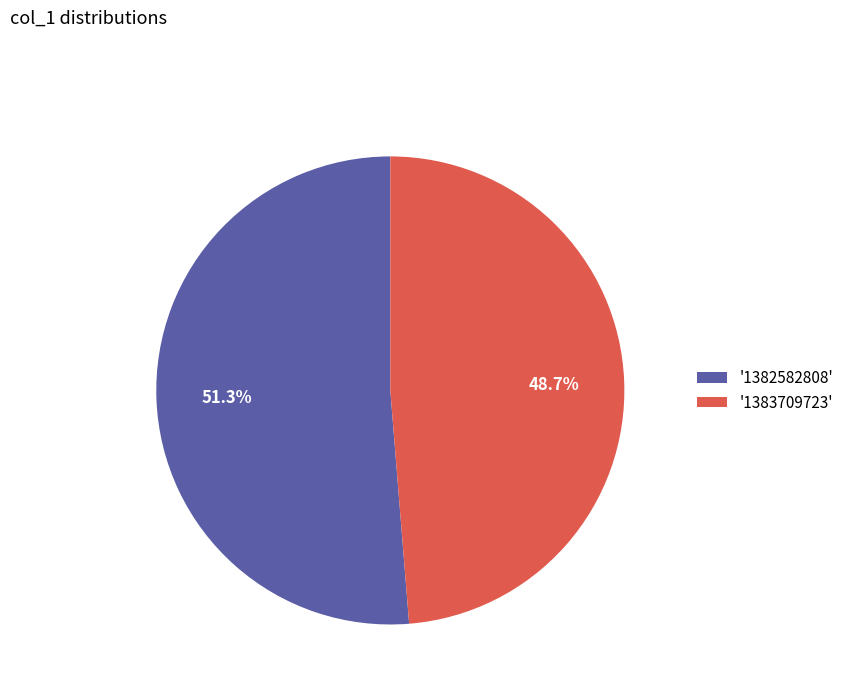

Which has a higher value, '1382582808' or '1383709723'?

'1382582808'